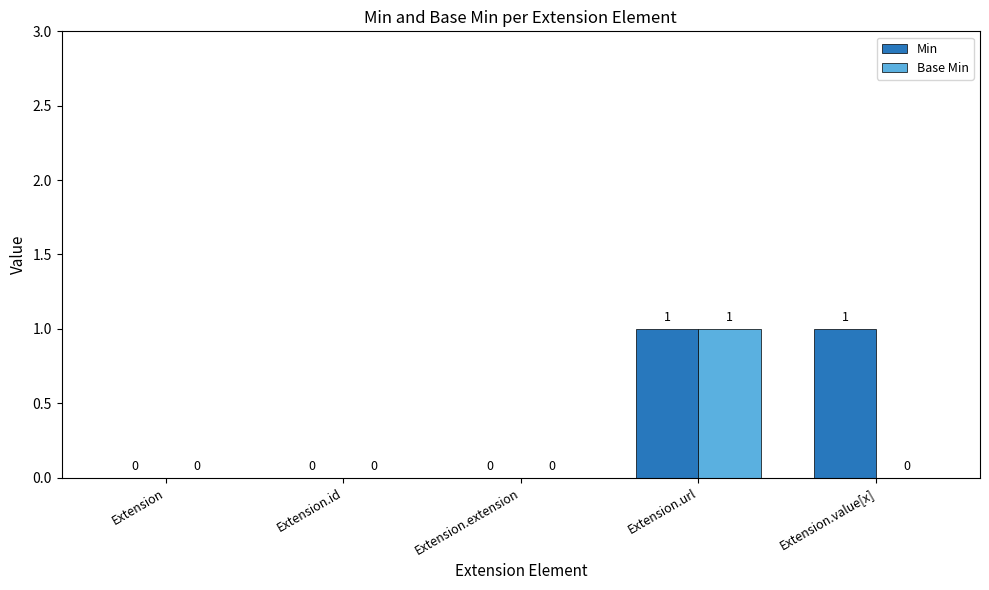

Reading left to right, extract all data points from this chart.

Min: 0	0	0	1	1
Base Min: 0	0	0	1	0